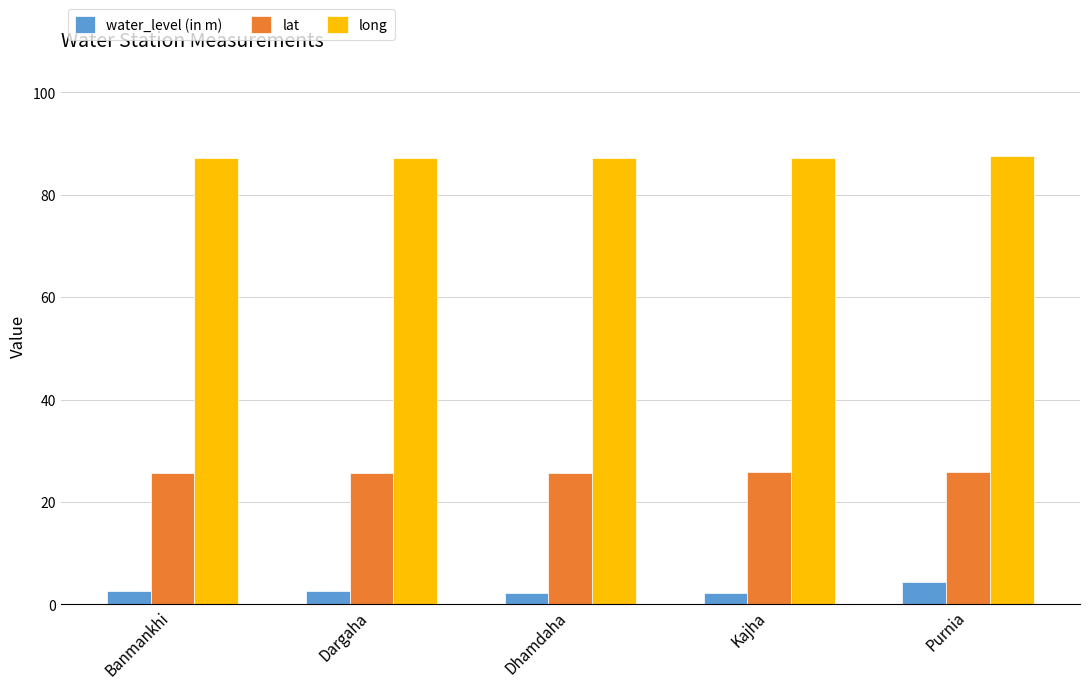

What is the highest value of the lat series?

25.8